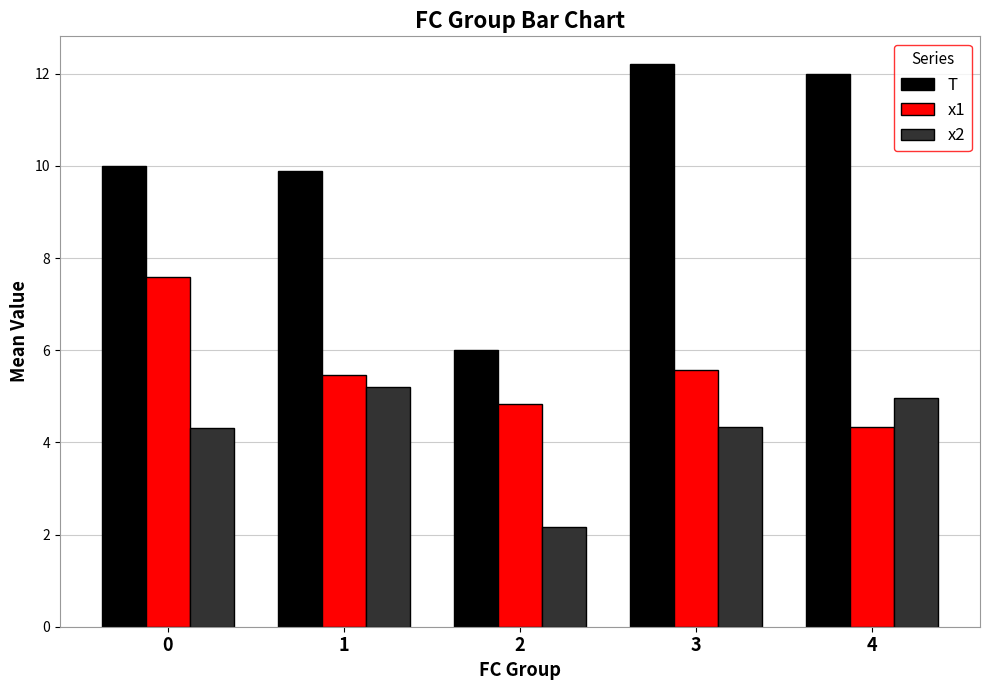

Is it true that x2 equals 4.3 at 3?

True